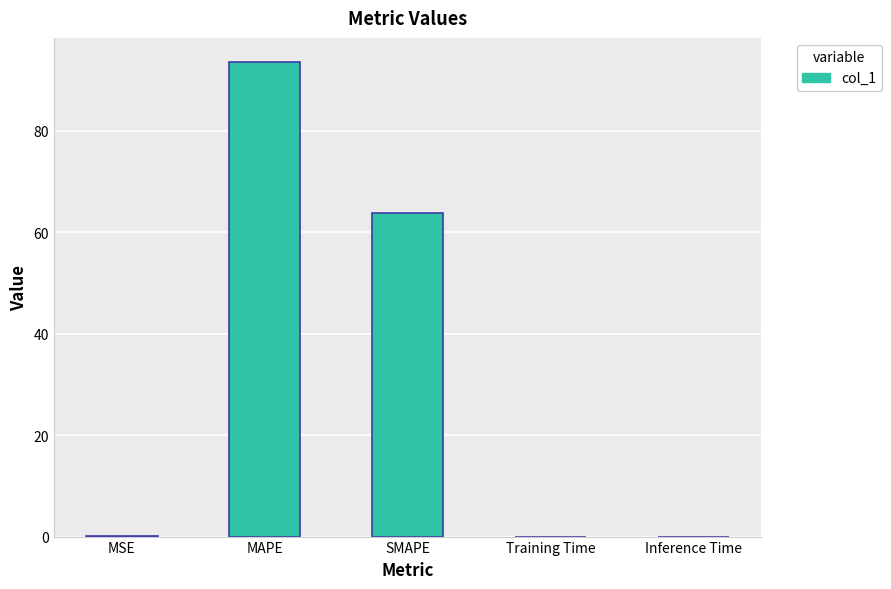

What is the sum of the values at Inference Time and MAPE?

93.6